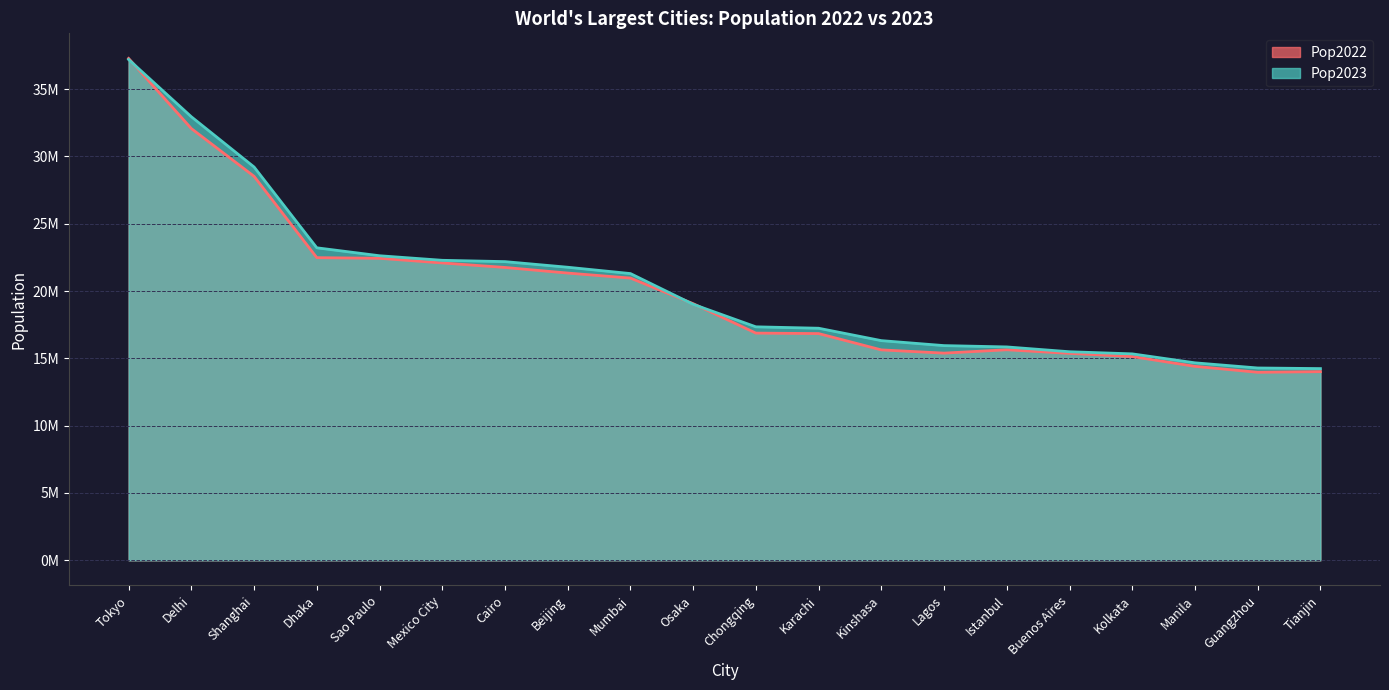

How many interior local valleys does the Pop2022 series have?

2